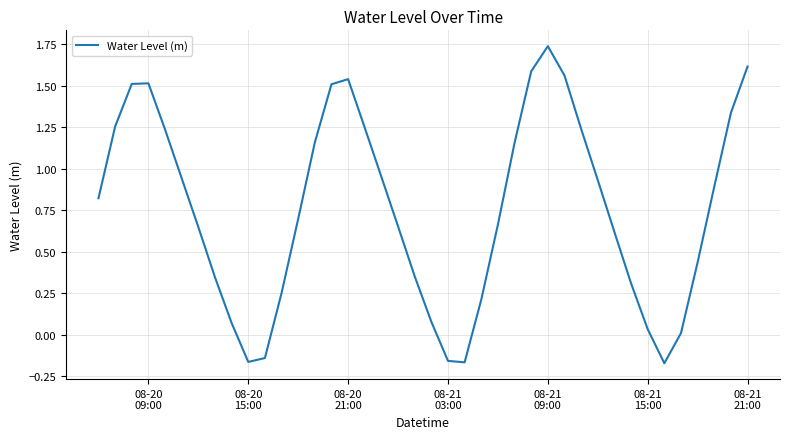

What is the difference between the maximum and minimum values?

1.9